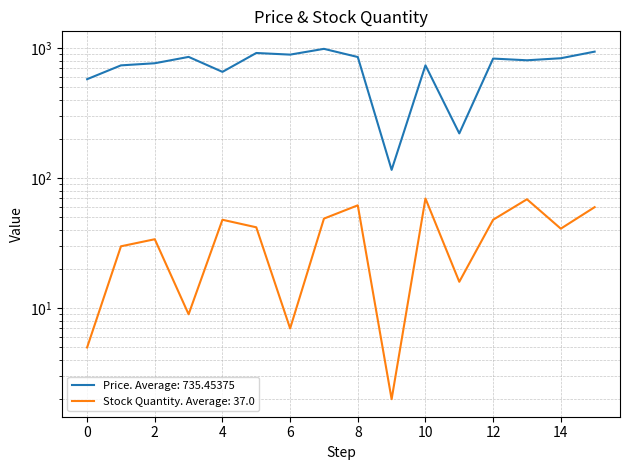

True or false: Price and Stock Quantity intersect in this chart.

False